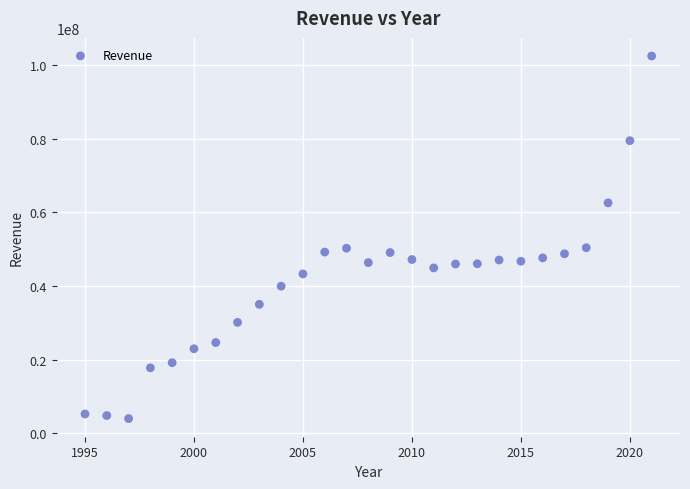

What is the range of Y values (max minus min)?

98461583